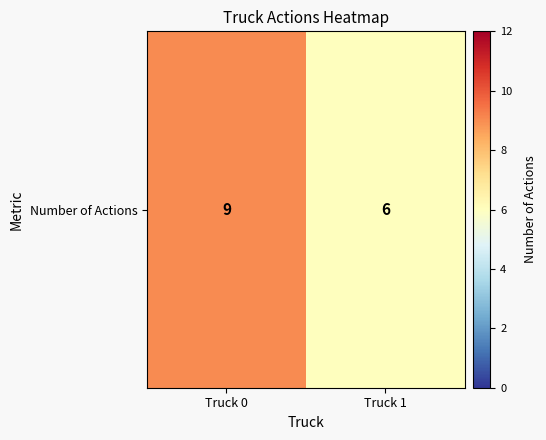

Rank the categories by value from lowest to highest.

Truck 1, Truck 0